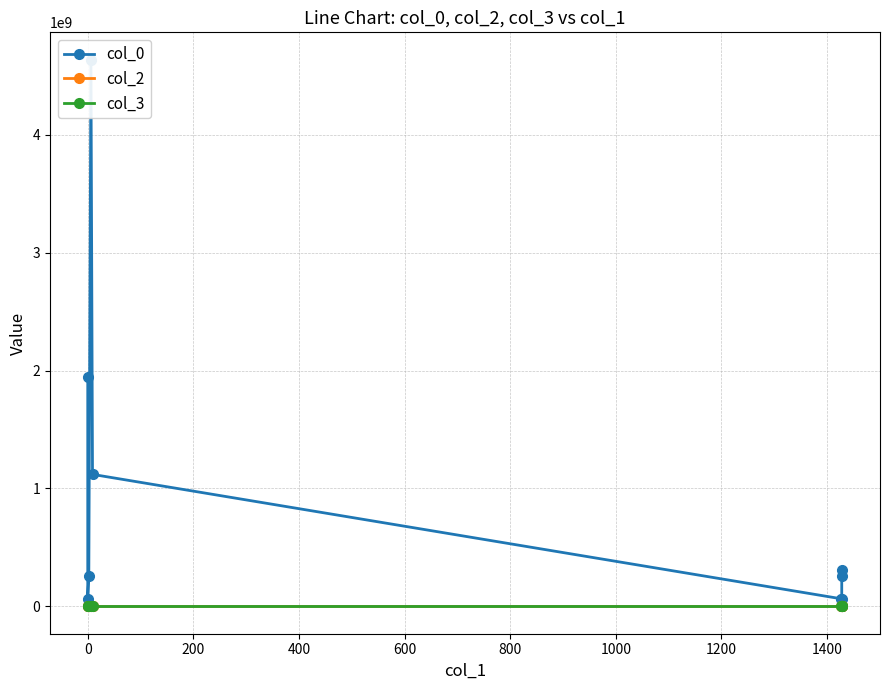

Count the number of categories in the chart.

9